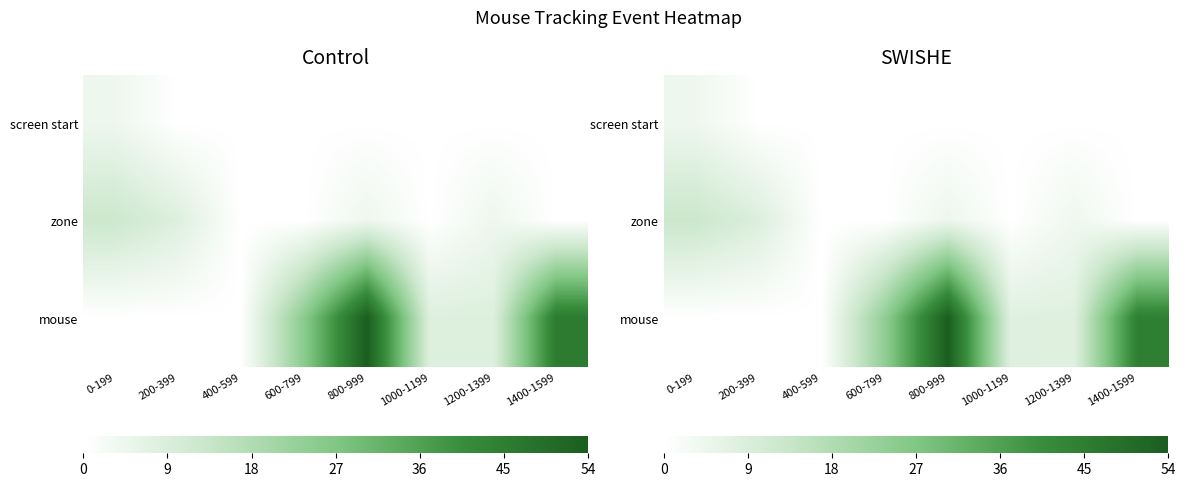

What is the difference between the zone values at 400-599 and 200-399?

8.7